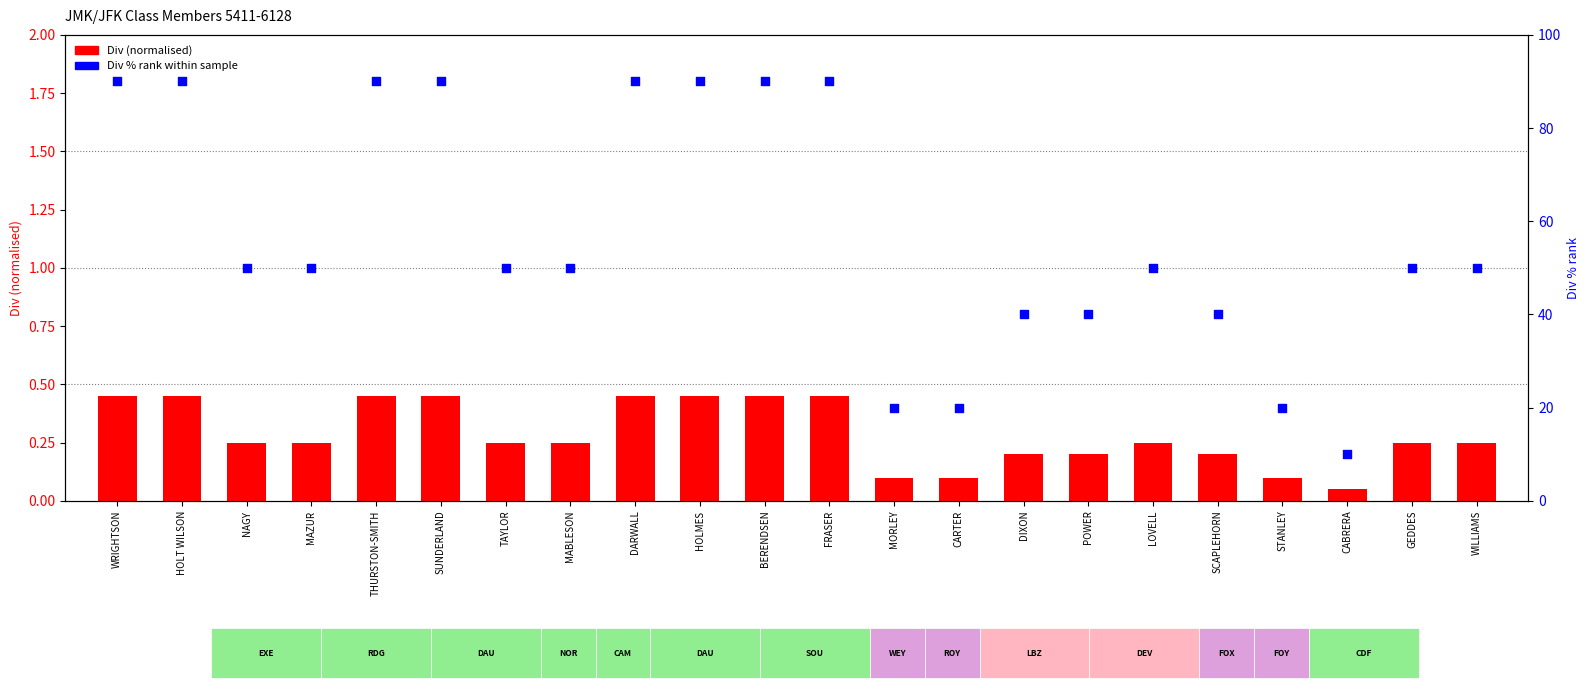

What is the total value across all series at BERENDSEN?

90.5